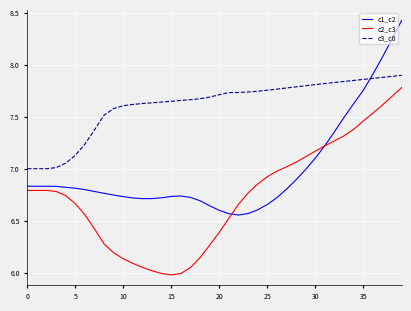

Which series has the largest total across all categories?

c3_c0